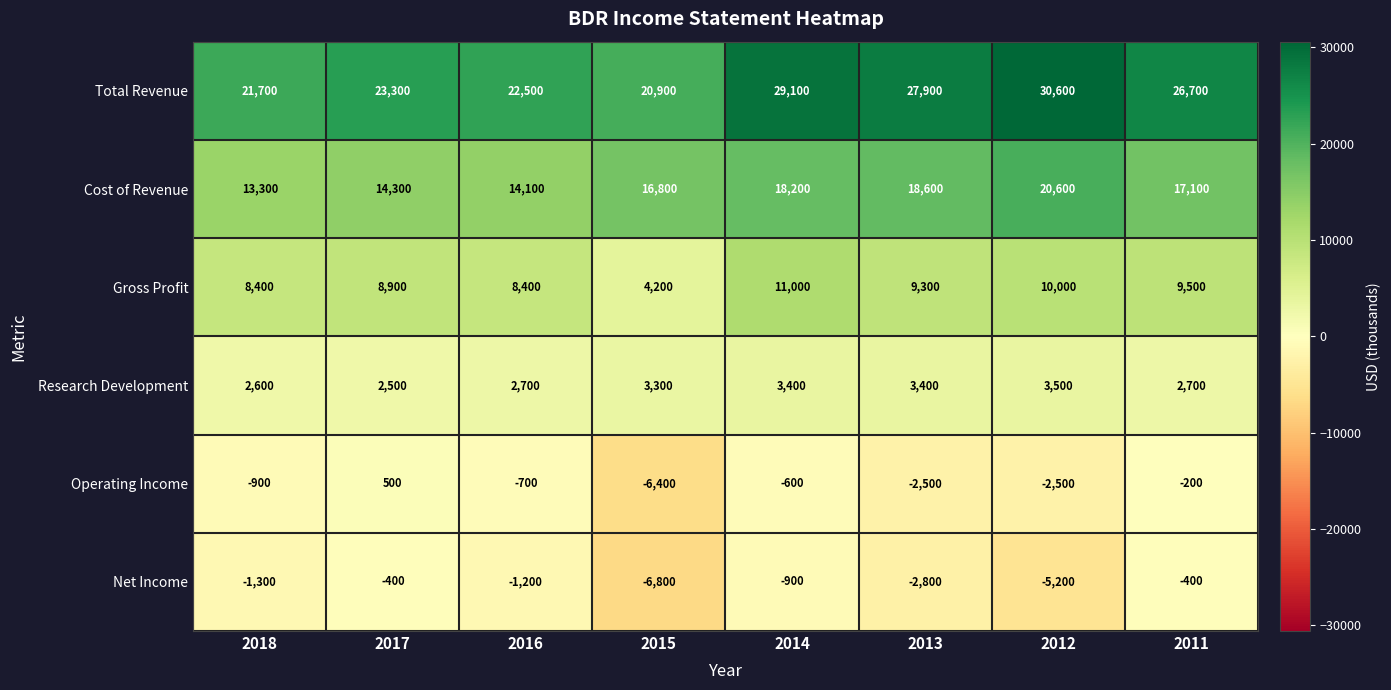

Count the number of categories in the chart.

8